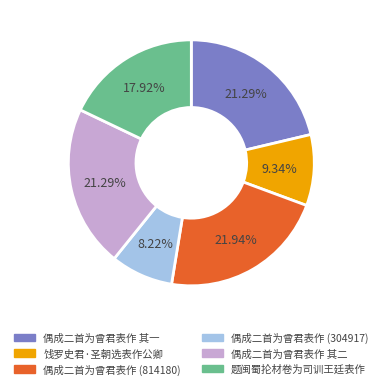

Count the number of slices in the pie.

6